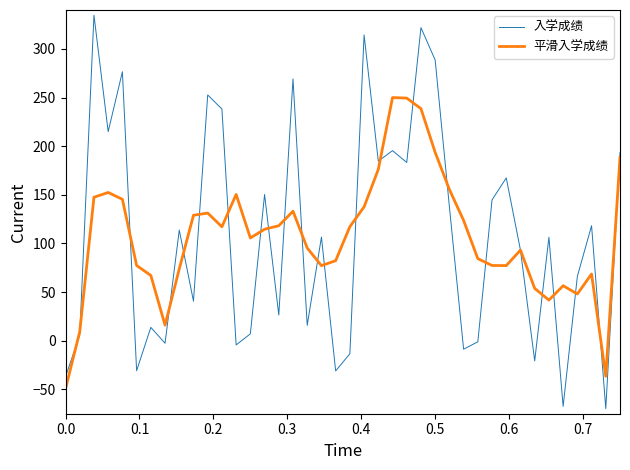

Count the number of categories in the chart.

40